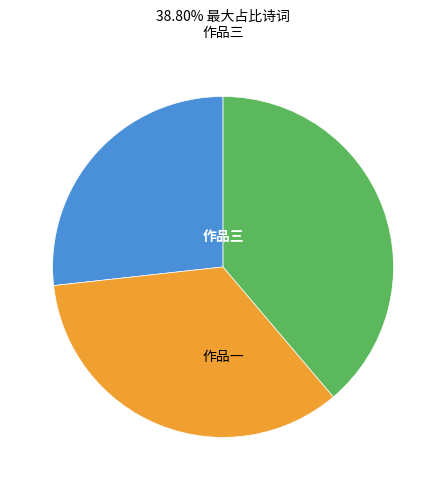

Is there a majority slice in this chart?

No